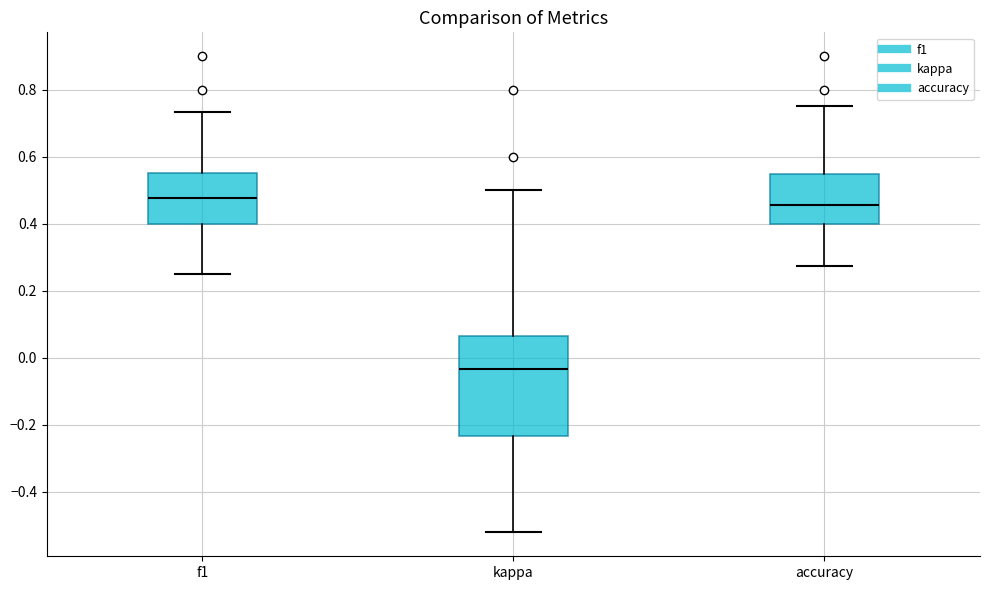

Which box is the tallest, from its lower edge to its upper edge?

kappa